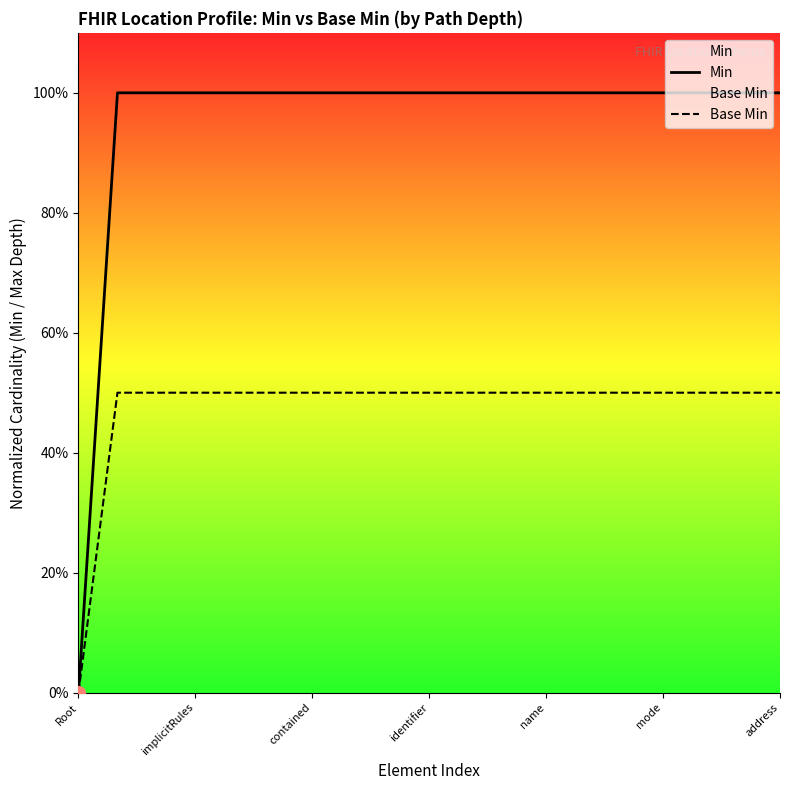

What are all the series names shown in the legend?

Min, Base Min